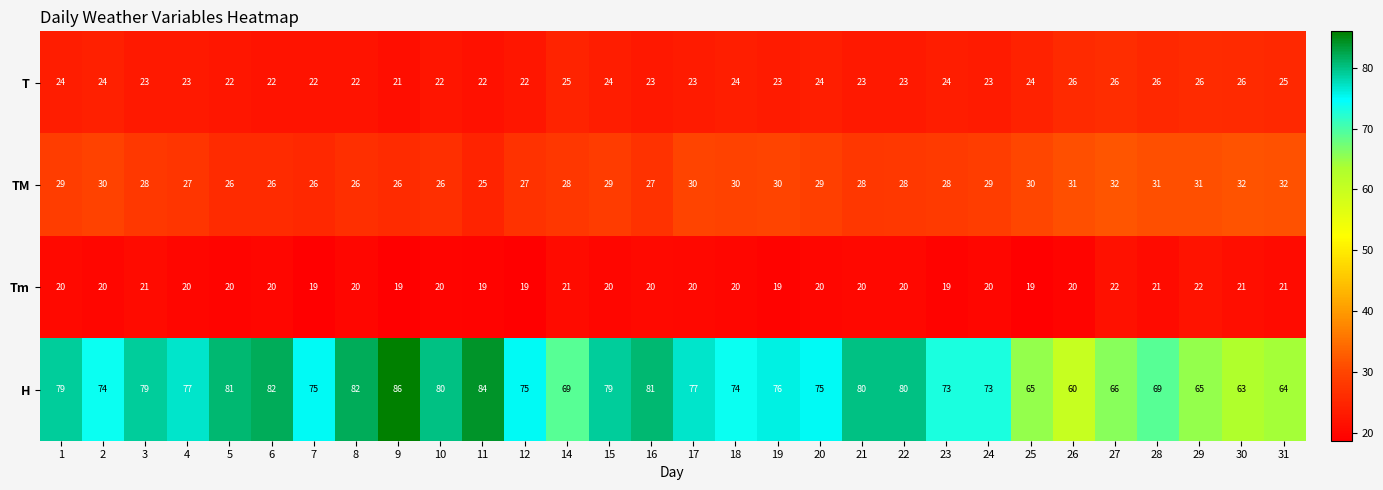

The value of TM at 25 is 48. True or false?

False